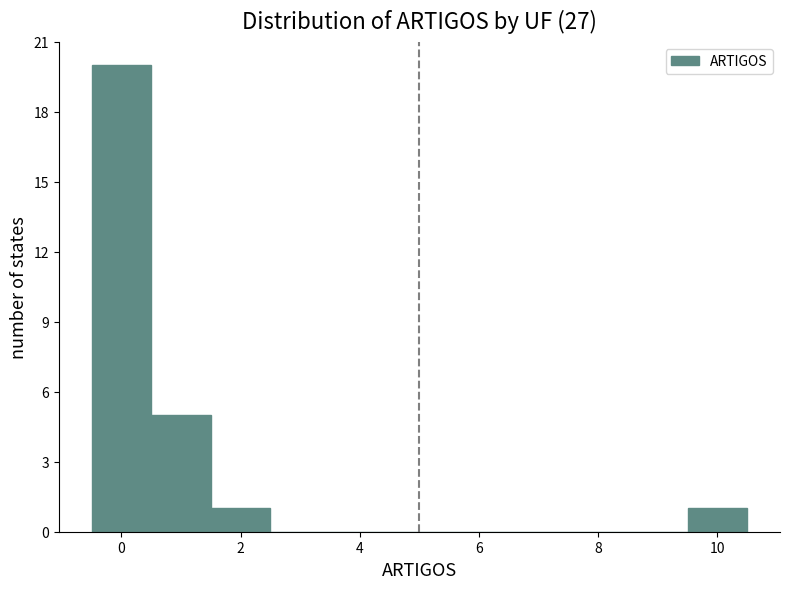

How tall is the bar that spans 1.5 to 2.5 on the x-axis? Neither the bar edges nor the heights are printed on the chart, so give them approximately, as read against the axes.

1